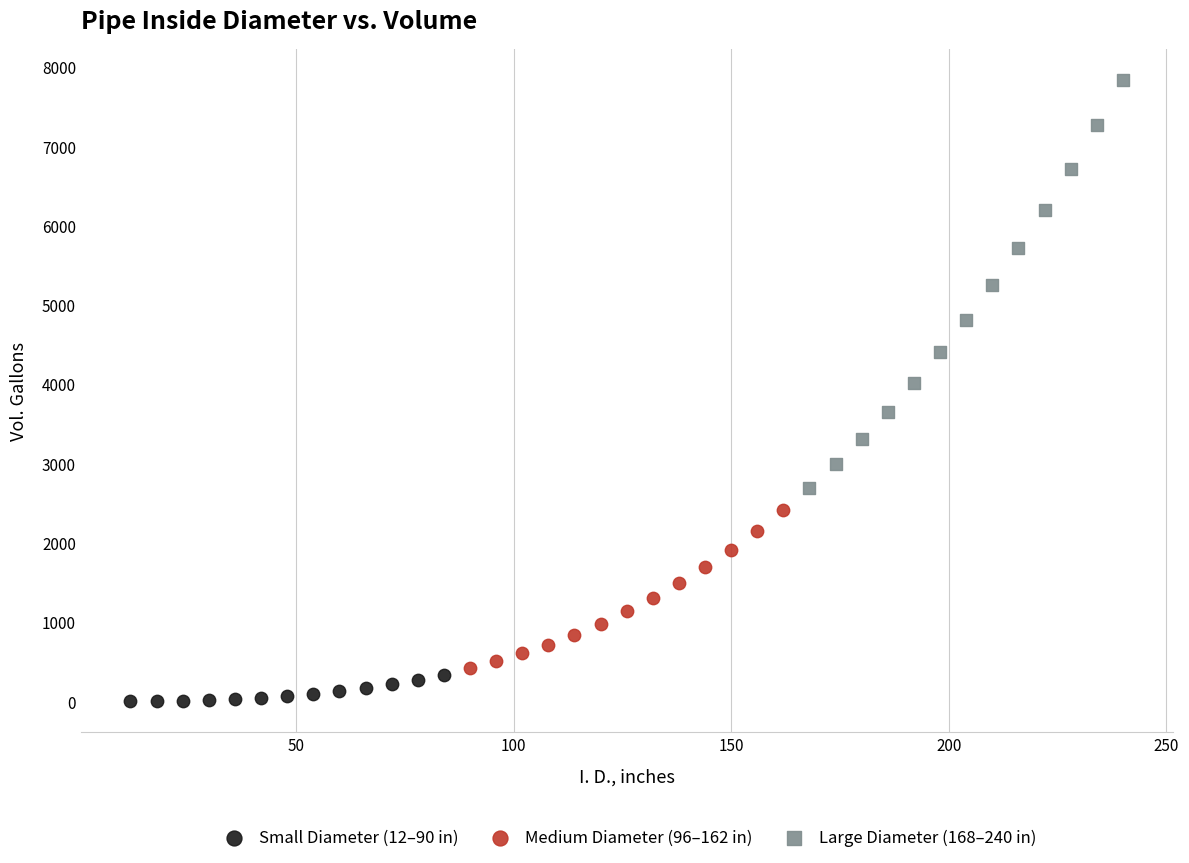

Which series has the widest spread of Y values?

Large Diameter (168–240 in)